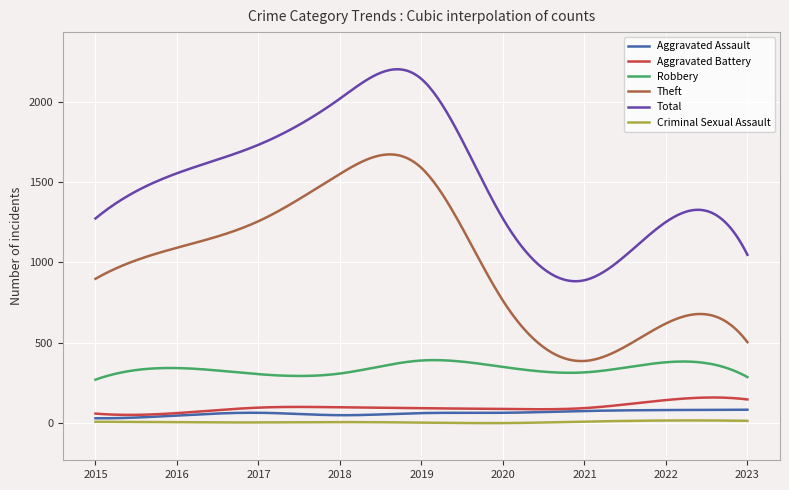

Reading right to left, extract all data points from this chart.

Aggravated Assault: 2023=84	2022=82	2021=76	2020=65	2019=63	2018=50	2017=65	2016=48	2015=31
Aggravated Battery: 2023=148	2022=144	2021=94	2020=89	2019=93	2018=99	2017=97	2016=63	2015=60
Robbery: 2023=287	2022=379	2021=316	2020=350	2019=390	2018=309	2017=305	2016=343	2015=271
Theft: 2023=504	2022=620	2021=387	2020=762	2019=1587	2018=1550	2017=1256	2016=1091	2015=898
Total: 2023=1047	2022=1251	2021=889	2020=1272	2019=2140	2018=2018	2017=1731	2016=1554	2015=1273
Criminal Sexual Assault: 2023=15	2022=17	2021=10	2020=1	2019=4	2018=7	2017=5	2016=6	2015=9